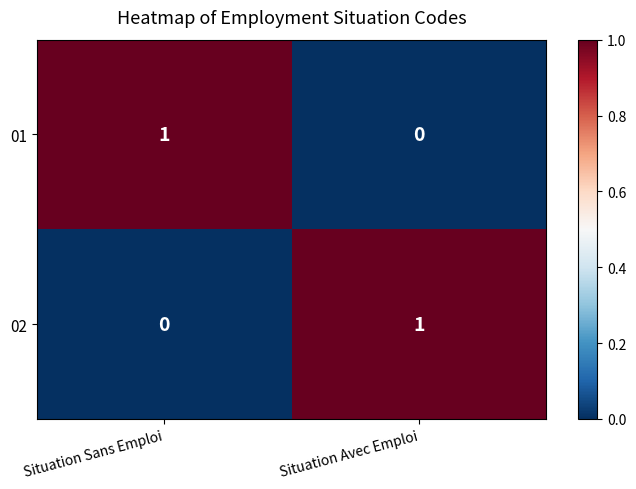

Reading right to left, list all the values displayed in this chart.

01: Situation Avec Emploi=0	Situation Sans Emploi=1
02: Situation Avec Emploi=1	Situation Sans Emploi=0